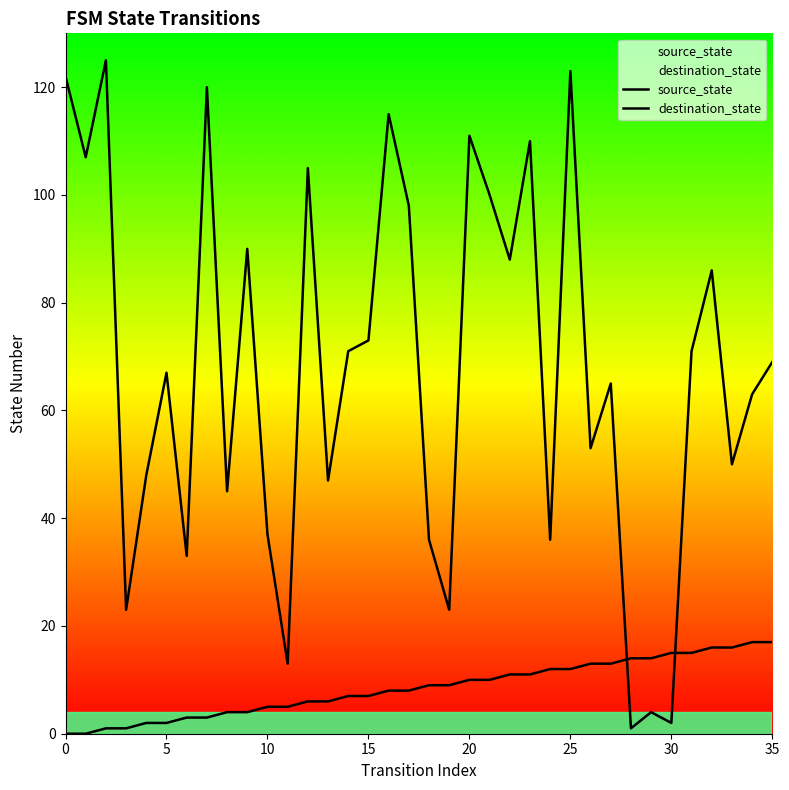

True or false: source_state has more than 2 points higher than both neighbors.

False